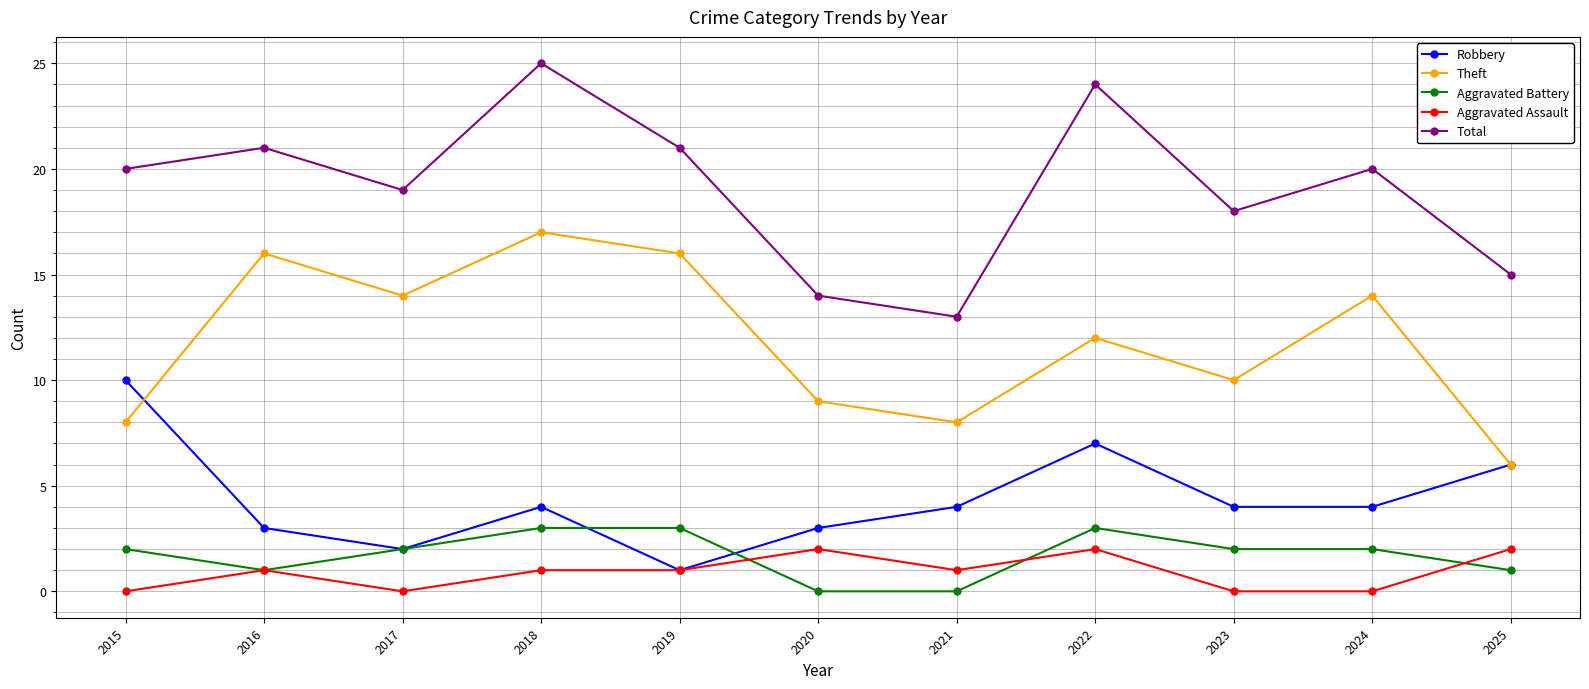

Which series has the largest range (max minus min)?

Total